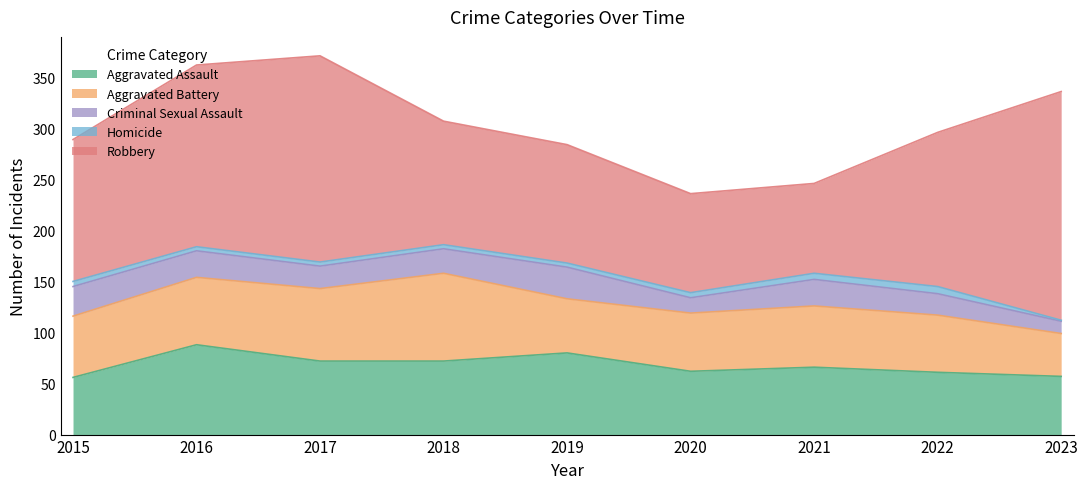

Reading left to right, what are all the values shown in this chart?

Aggravated Assault: 56	88	72	72	80	62	66	61	57
Aggravated Battery: 60	66	71	86	53	57	60	56	42
Criminal Sexual Assault: 29	26	22	24	31	15	26	21	12
Homicide: 5	4	4	4	4	5	6	7	1
Robbery: 139	178	202	121	116	97	88	151	224